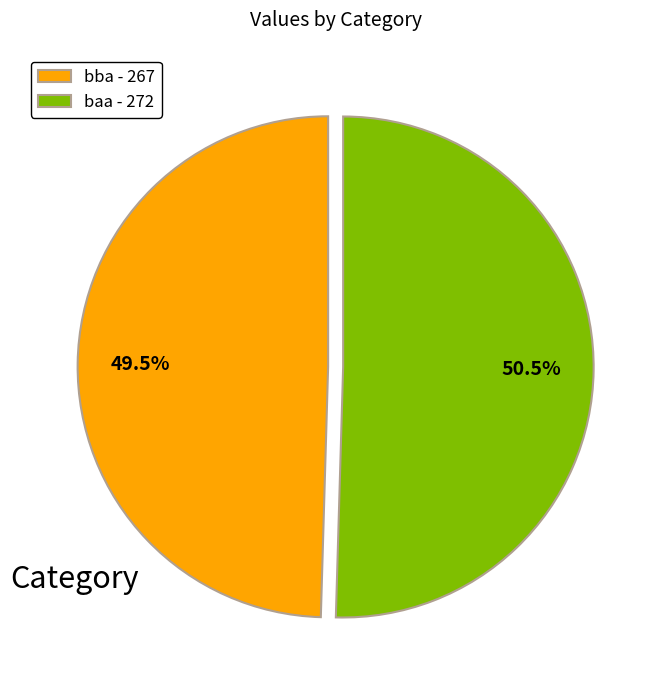

Is there any slice that represents more than half of the pie?

Yes